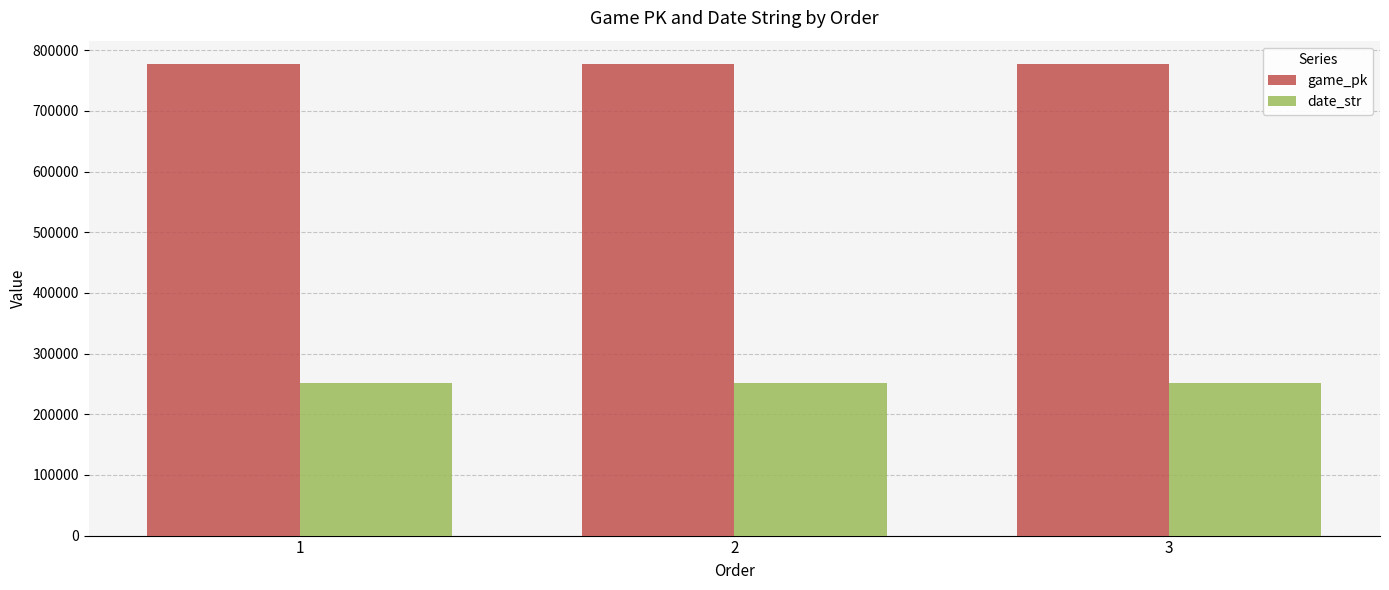

What is the sum of the game_pk values at 1 and 3?

1553754